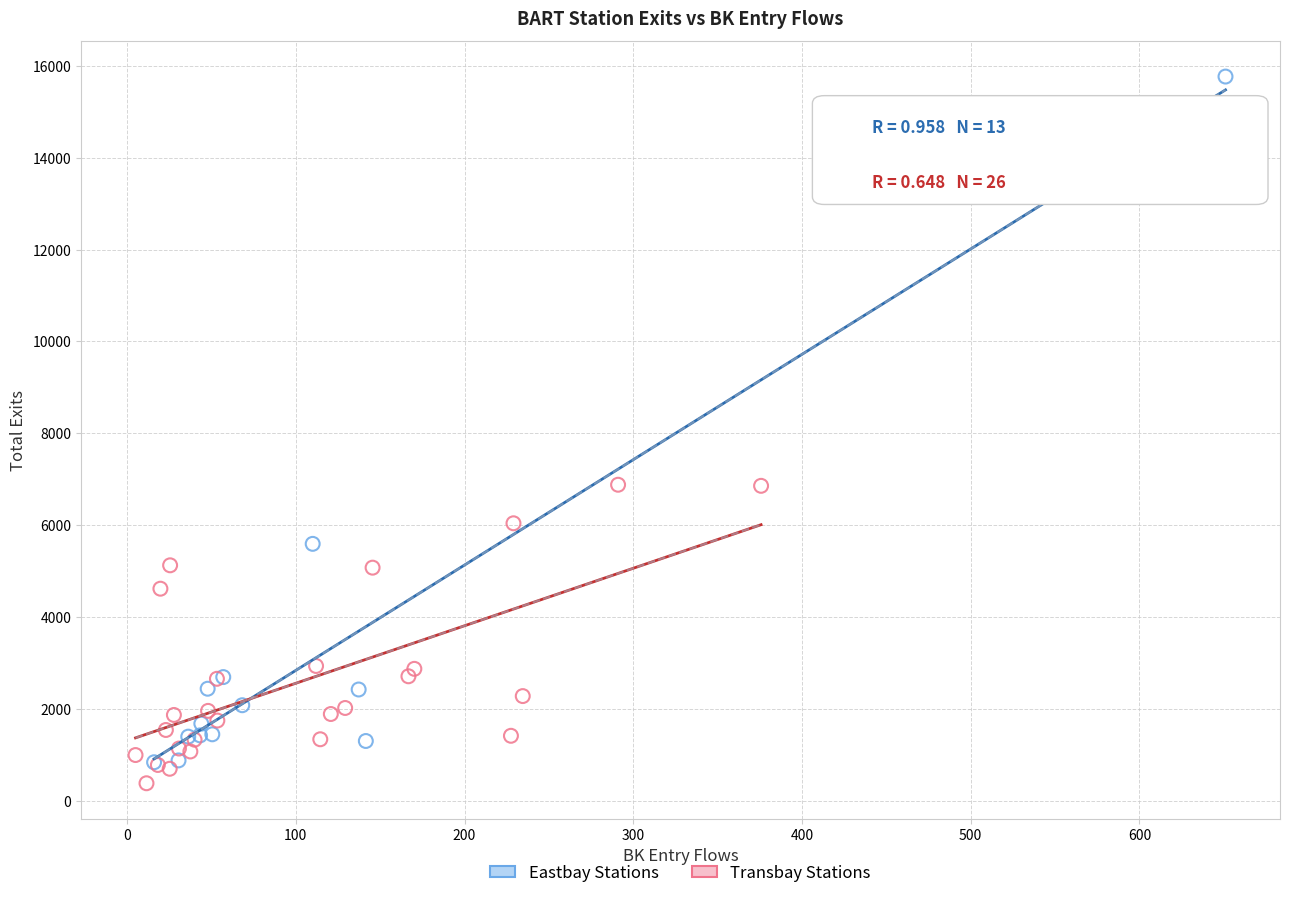

Which series contains the highest Y value?

Eastbay Stations